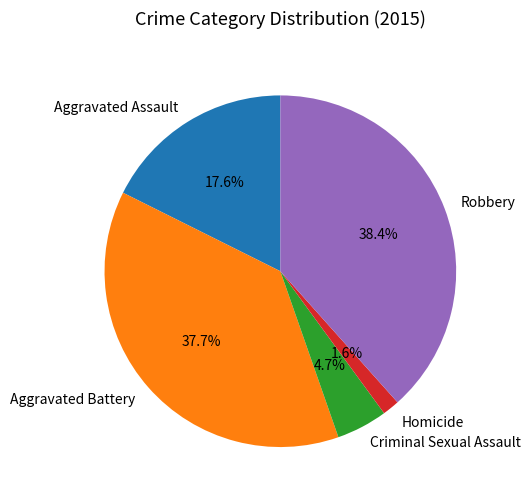

Which slice is the smallest?

Homicide